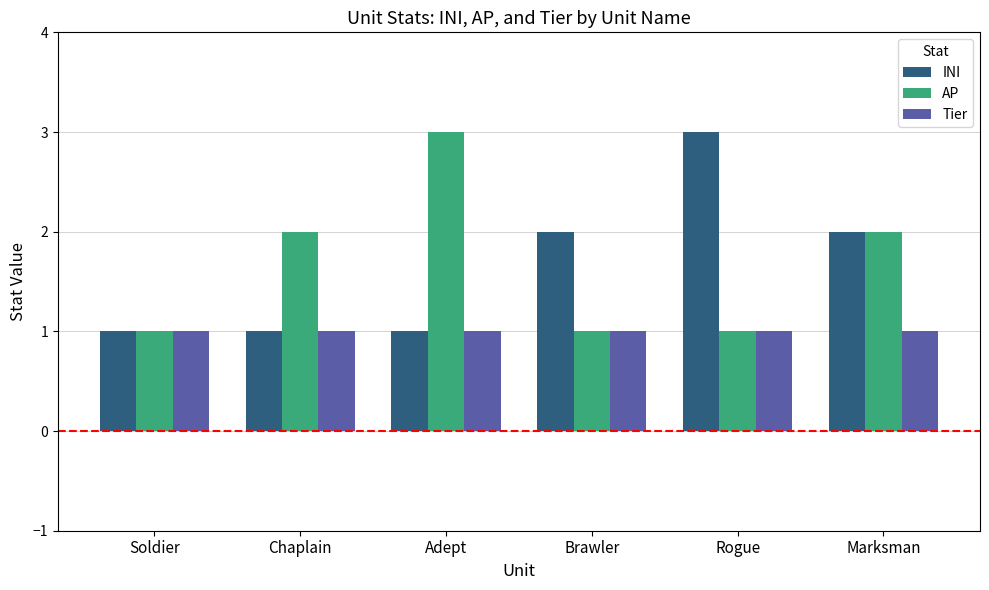

Reading left to right, transcribe all the data shown in this chart.

INI: 1	1	1	2	3	2
AP: 1	2	3	1	1	2
Tier: 1	1	1	1	1	1